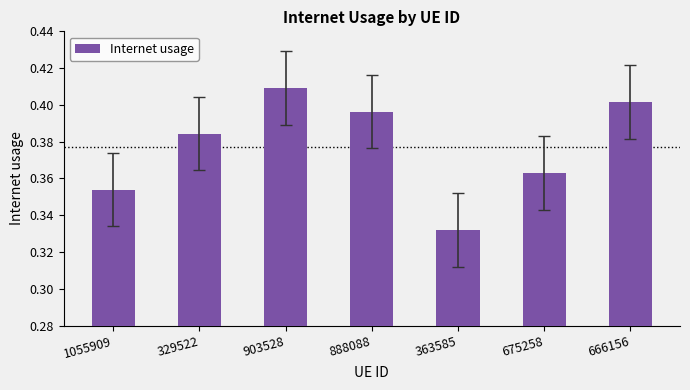

Rank the categories by value from highest to lowest.

903528, 666156, 888088, 329522, 675258, 1055909, 363585